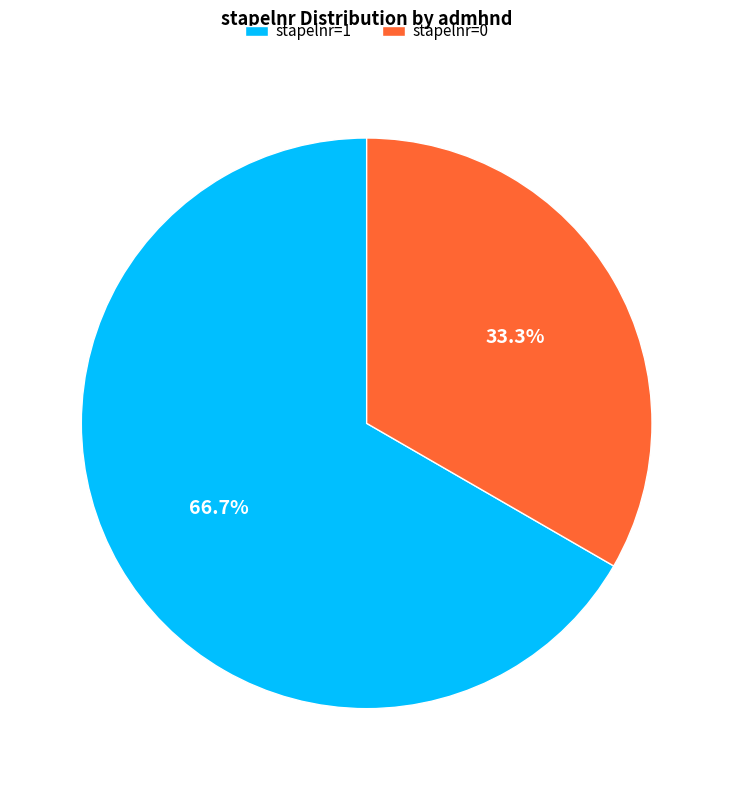

Is stapelnr=1 the majority of the pie?

Yes